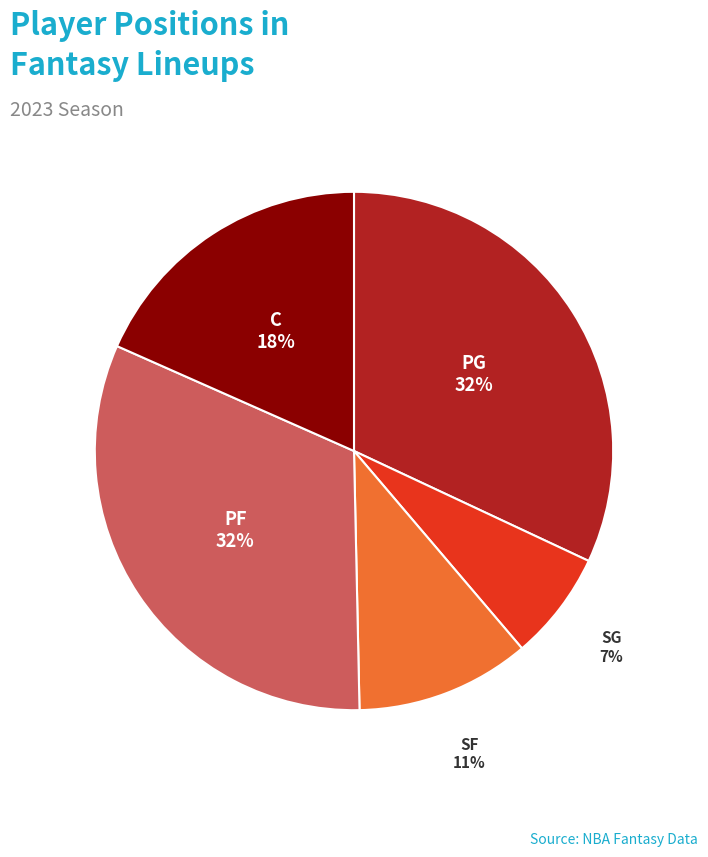

Does any single category account for the majority?

No